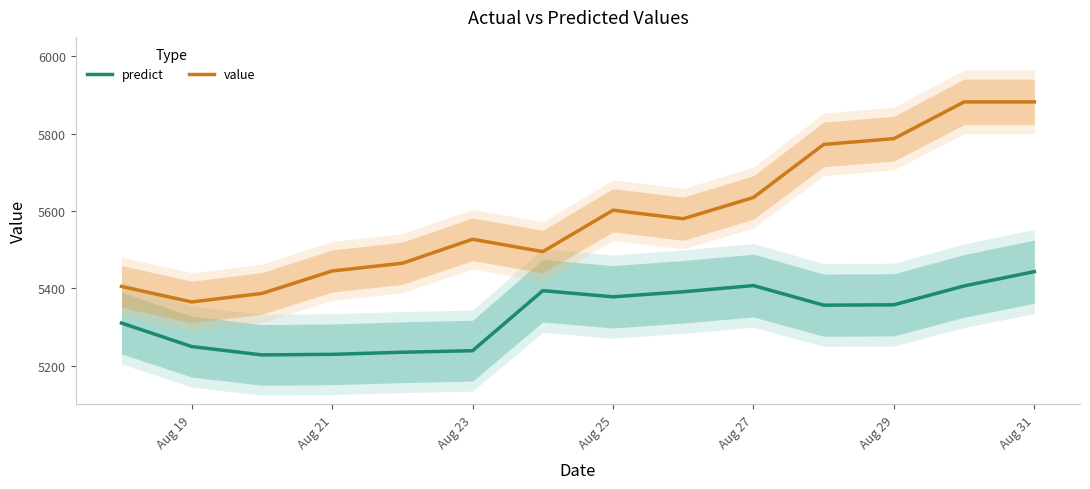

Is it true that value equals 5602.0 at Aug 25?

True